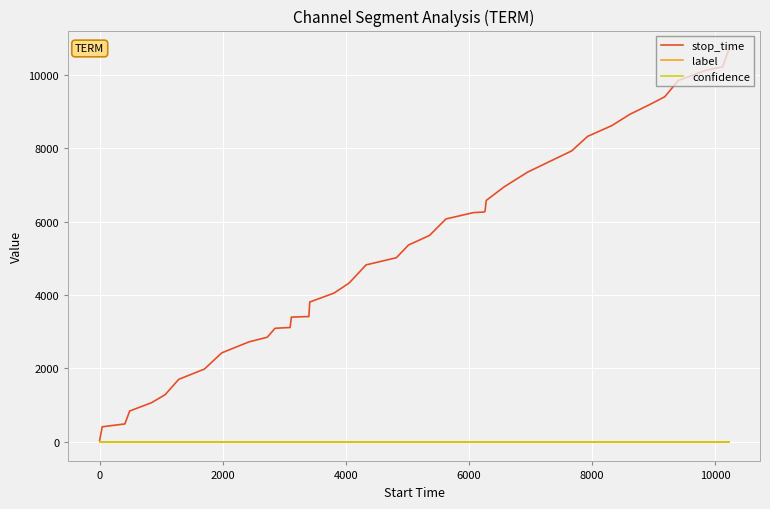

What is the value of the stop_time point at the 3rd from the left?

488.0